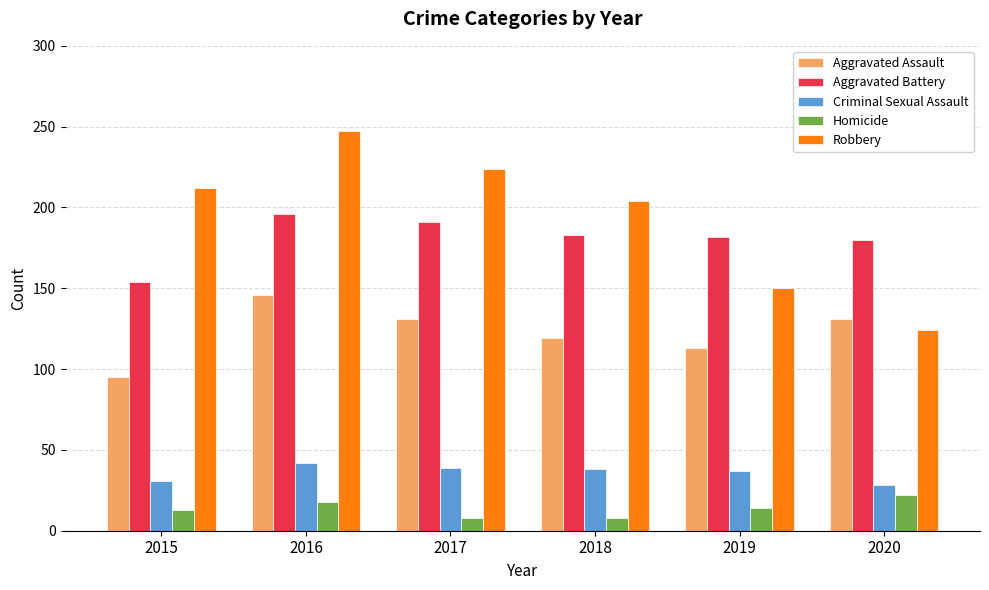

True or false: Criminal Sexual Assault has a value of 37 at 2019.

True